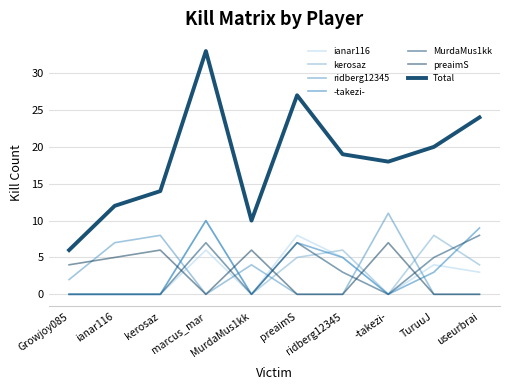

In MurdaMus1kk, how many points are higher than both neighbors (excluding endpoints)?

2